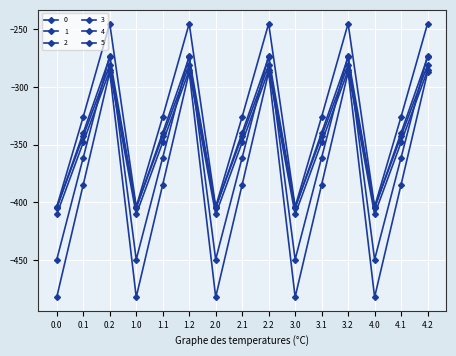

What is the label of the 15th point from the left?

4.2